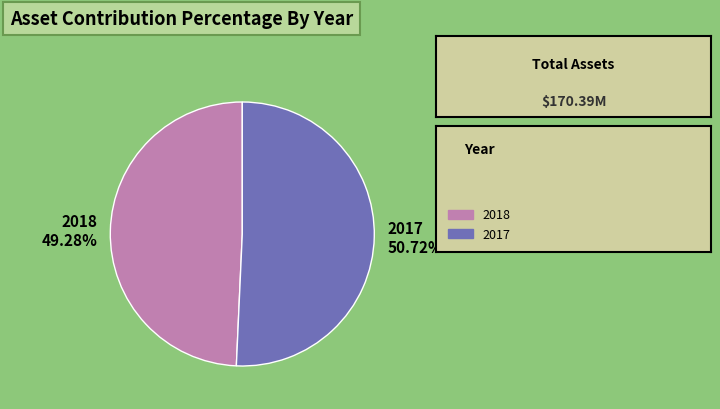

Which slice is the largest?

2017